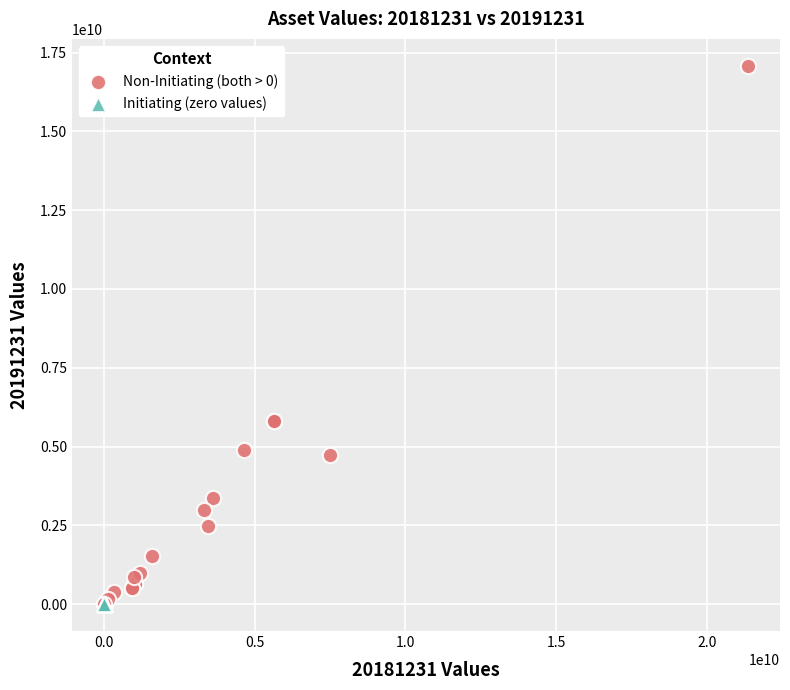

Which series contains the highest Y value?

Non-Initiating (both > 0)